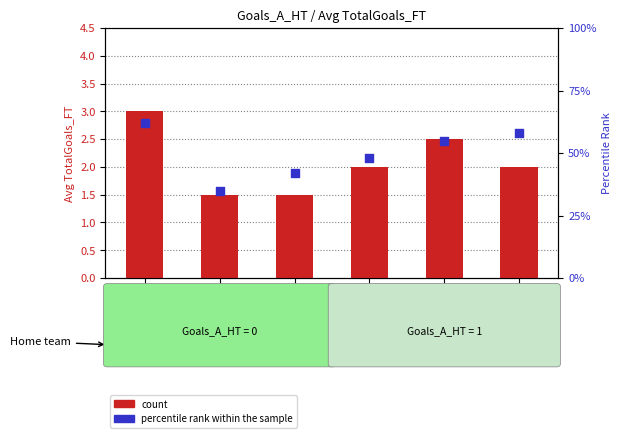

Which series has the widest spread of Y values?

percentile rank within the sample